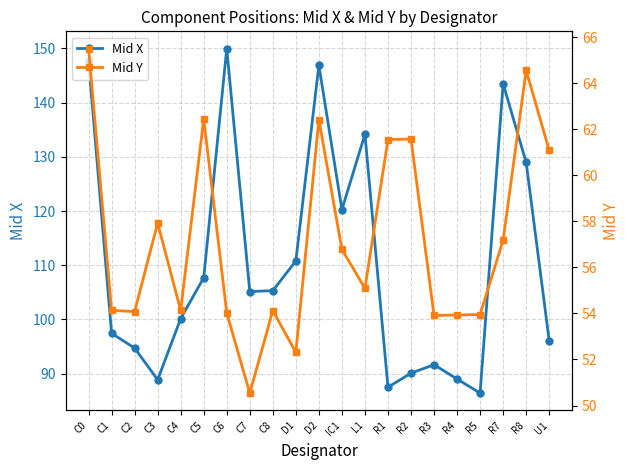

Which has a higher value, R2 or R4?

R2